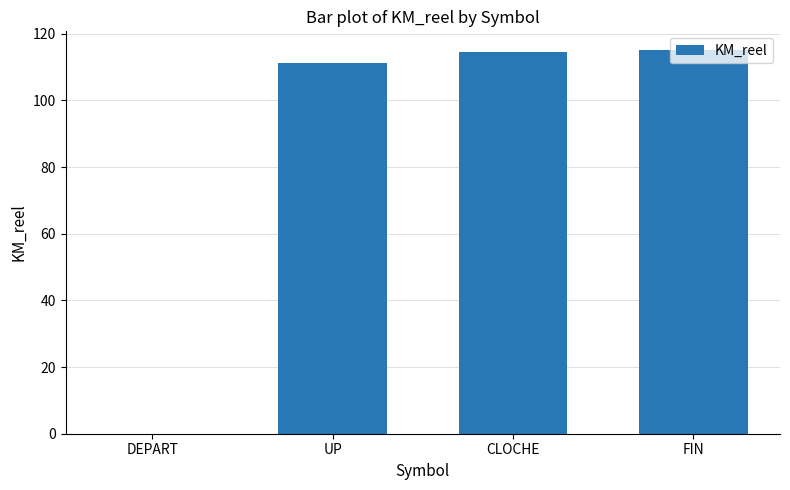

Which has a higher value, DEPART or FIN?

FIN